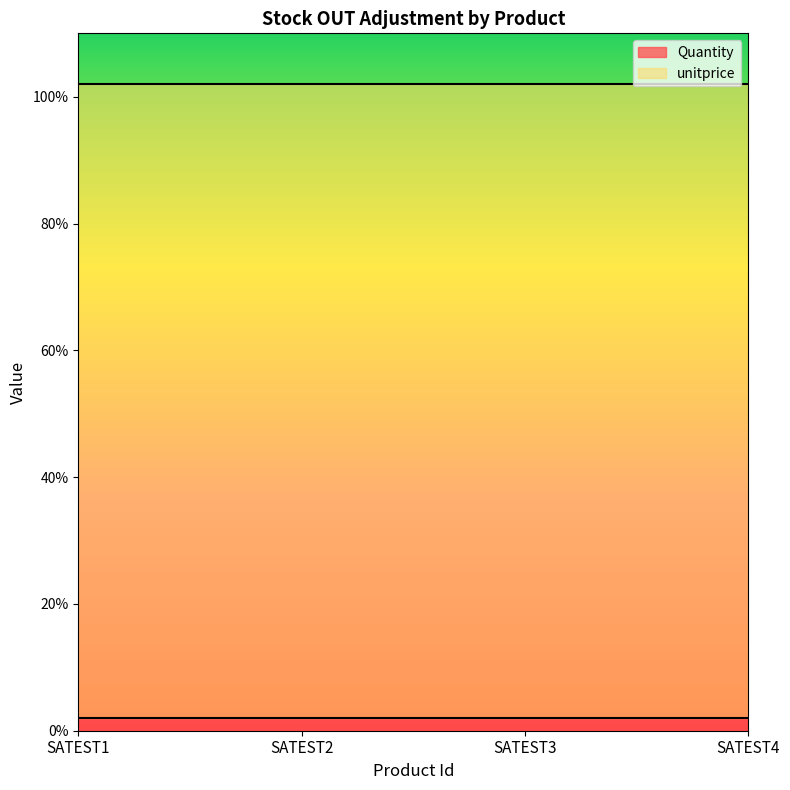

At which label does unitprice reach its peak?

SATEST1